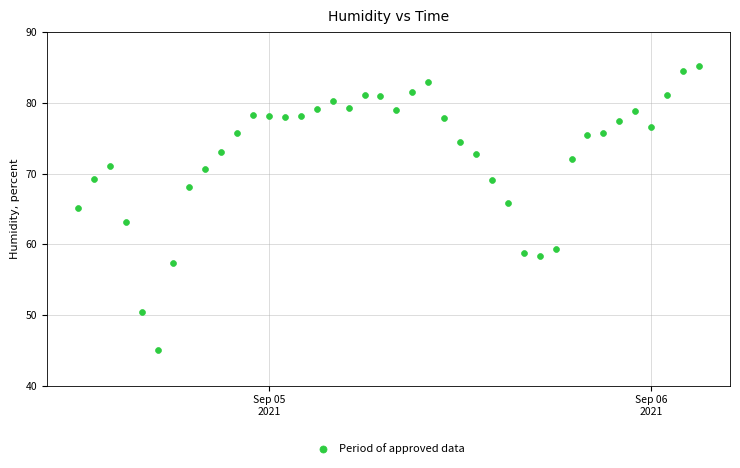

What is the range of Y values (max minus min)?

40.1